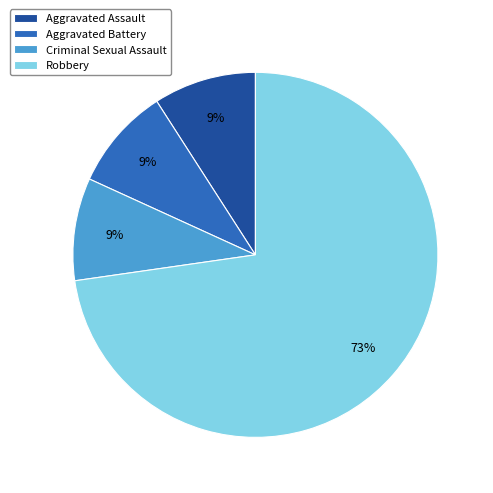

Is there any slice that represents more than half of the pie?

Yes